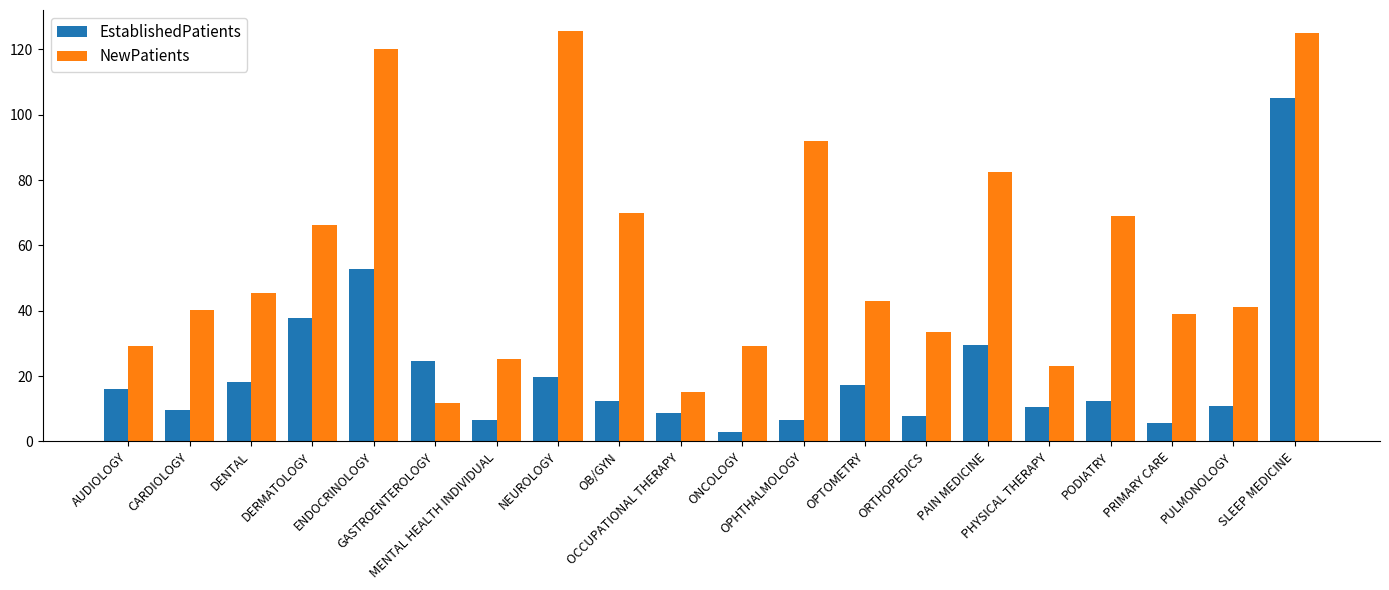

At how many categories does at least one series exceed 95?

3